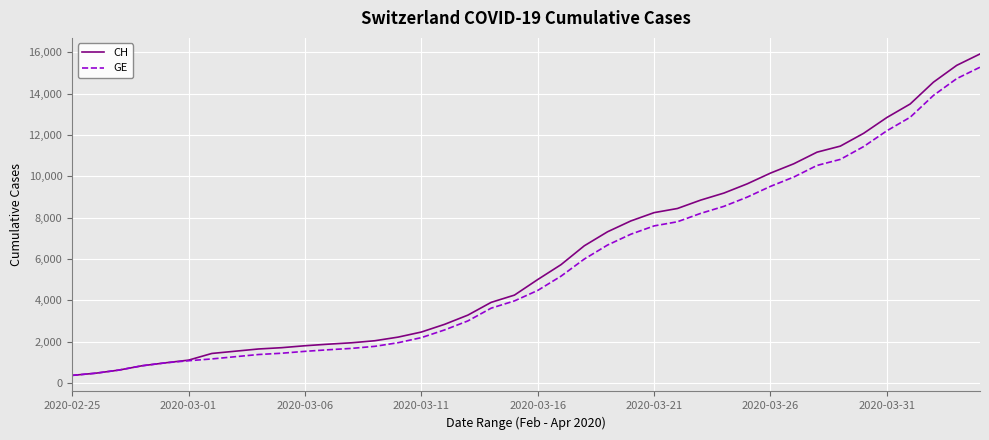

What is the minimum value shown in the chart?

375